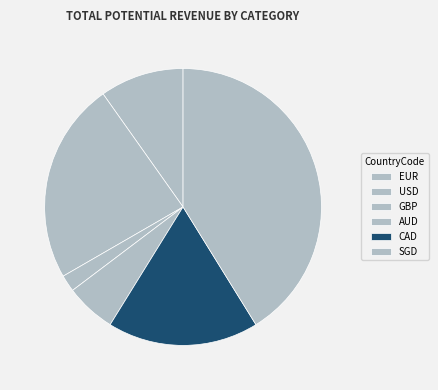

Which slice is the largest?

SGD